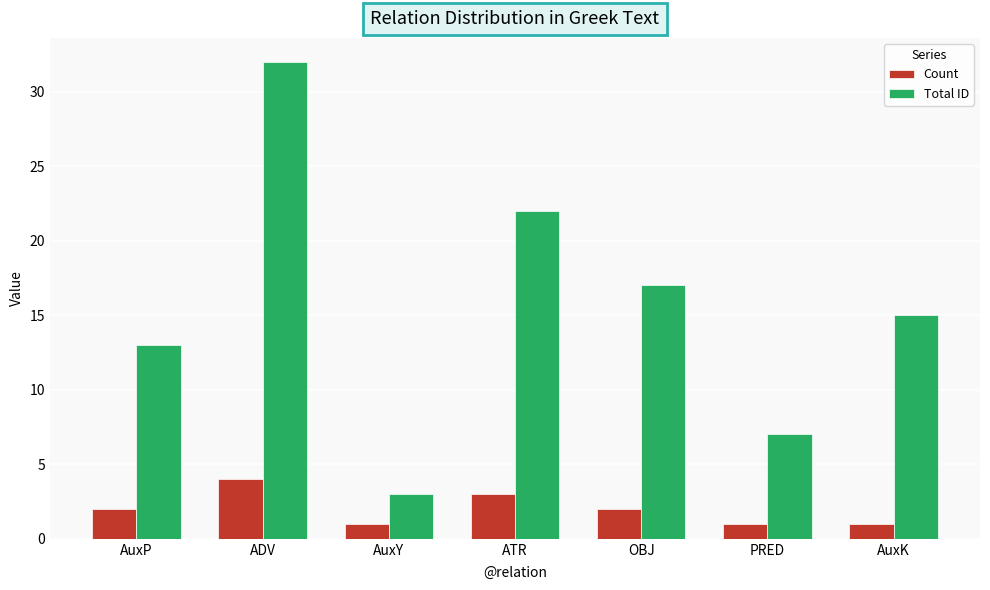

Which series has the largest total across all categories?

Total ID